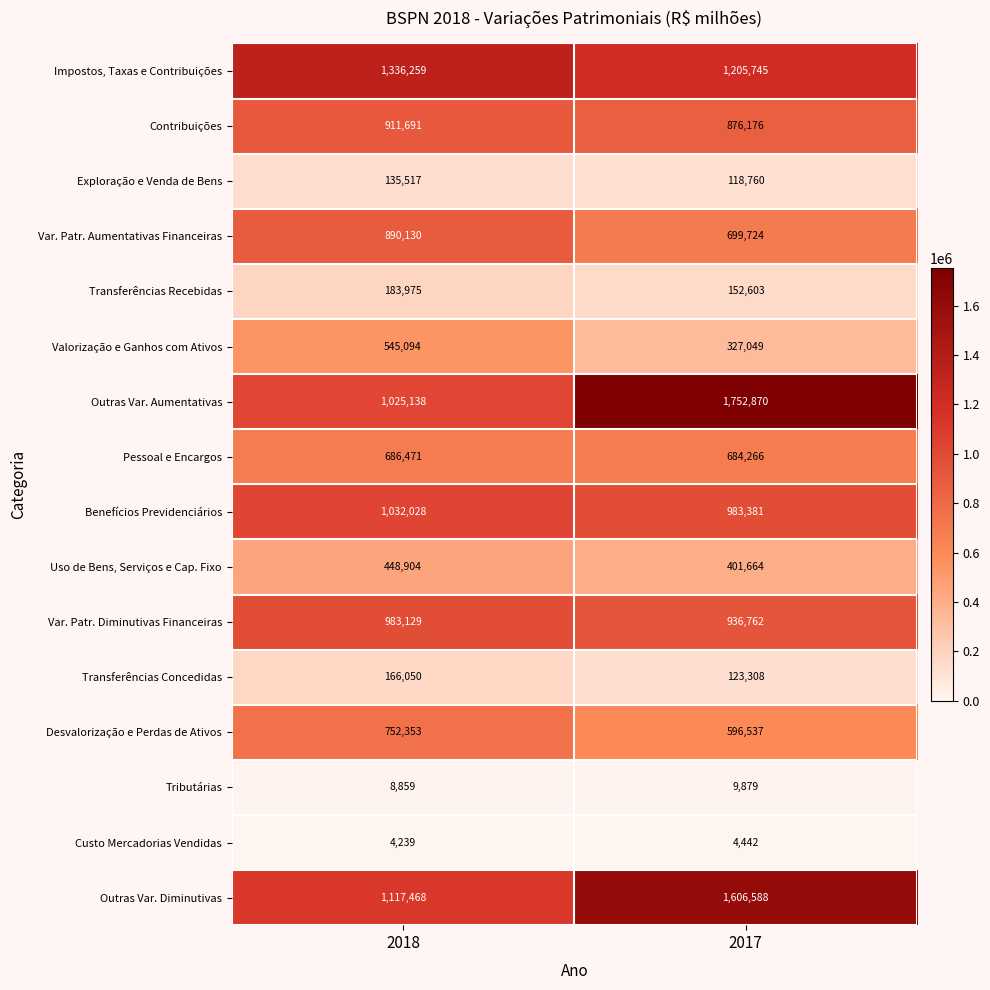

True or false: Impostos, Taxas e Contribuições has a value of 888273 at 2018.

False